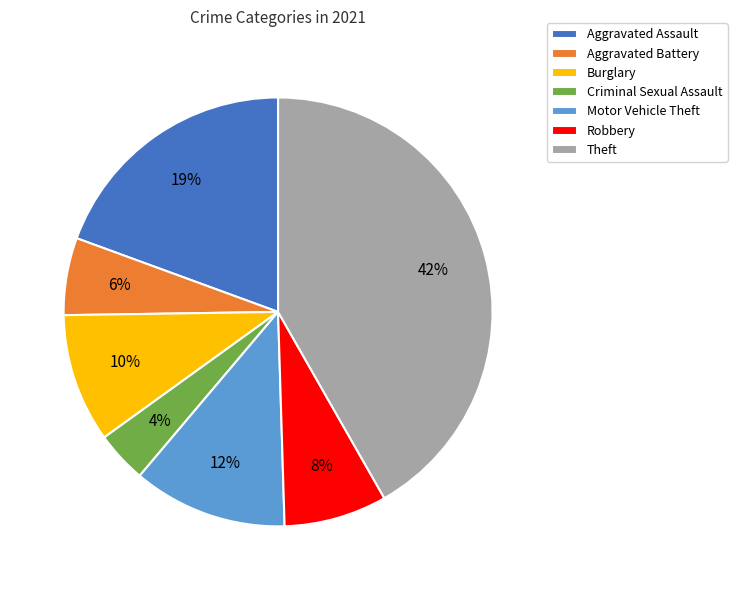

True or false: Motor Vehicle Theft accounts for 12% of the total.

True